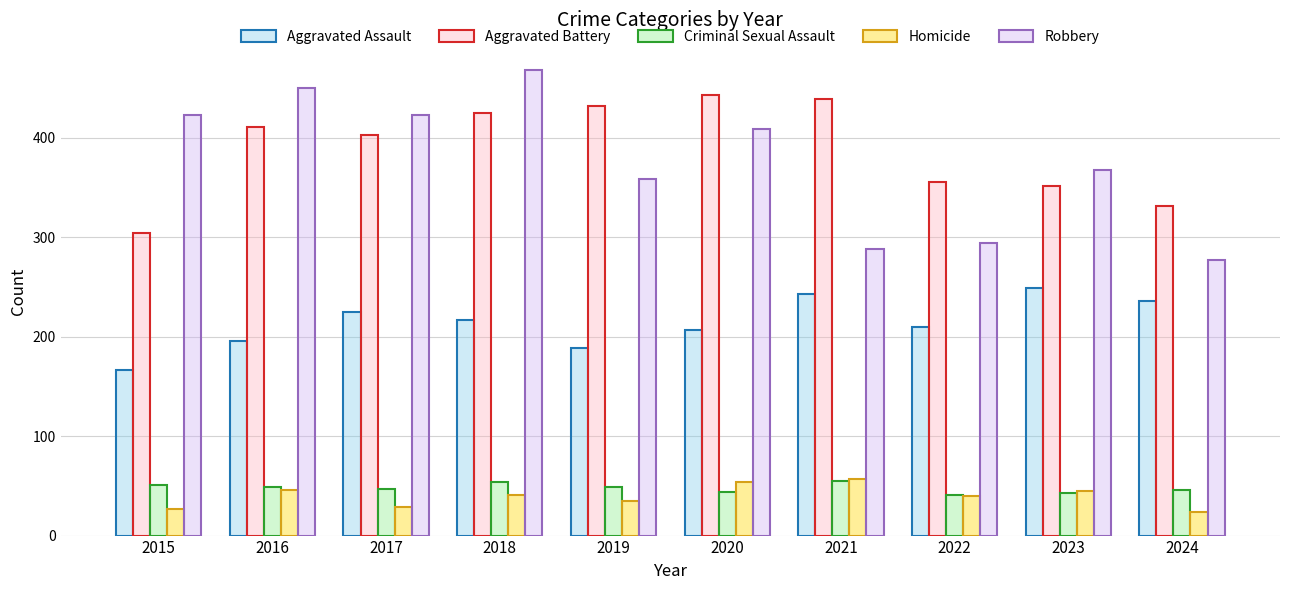

What are all the series names shown in the legend?

Aggravated Assault, Aggravated Battery, Criminal Sexual Assault, Homicide, Robbery